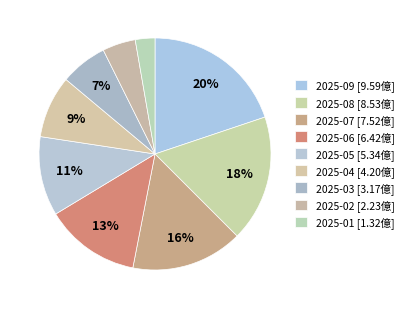

How many slices are in this pie chart?

9